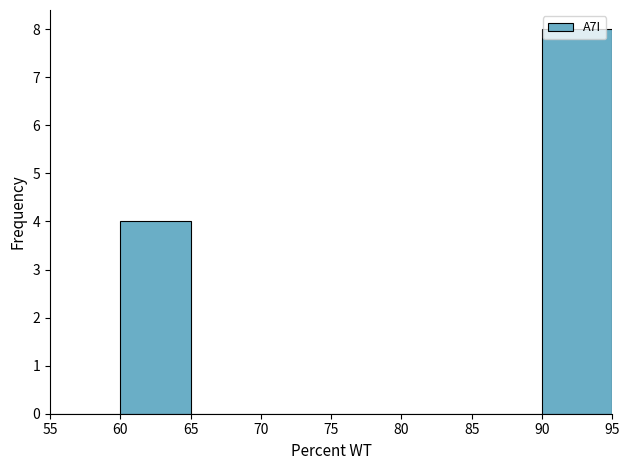

Reading left to right, transcribe this chart: for each bar, give the range it covers on the x-axis and its height. The values are not printed on the chart, so give them approximately, as read against the axis.

55 to 60: 0
60 to 65: 4
65 to 70: 0
70 to 75: 0
75 to 80: 0
80 to 85: 0
85 to 90: 0
90 to 95: 8